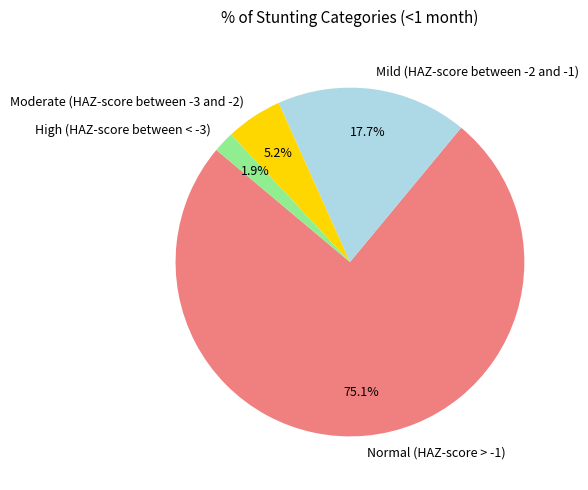

Which slice is the smallest?

High (HAZ-score between < -3)